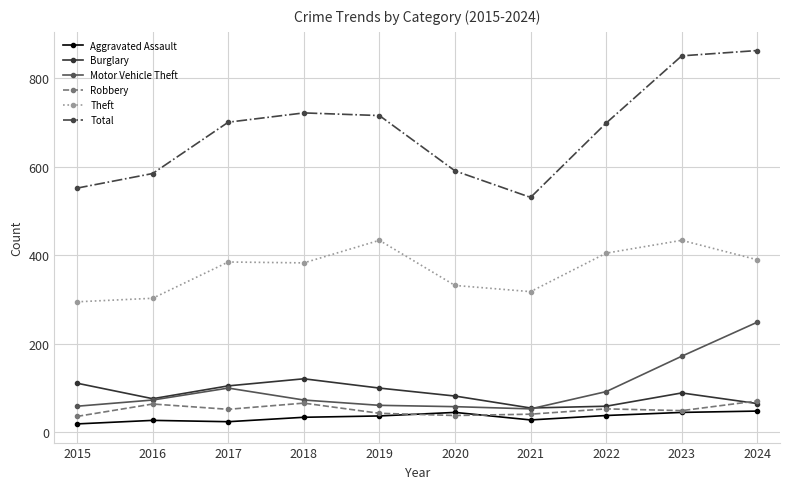

The value of Burglary at 2021 is 55. True or false?

True